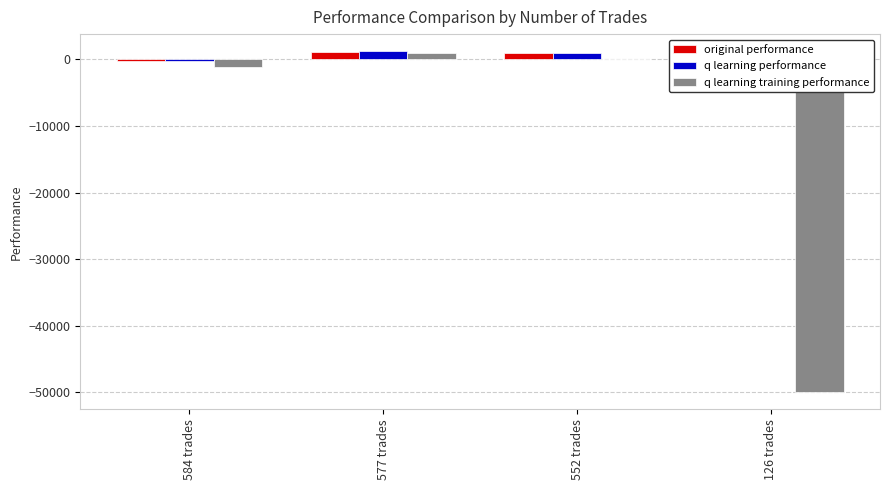

Is the value of q learning training performance at 584 trades greater than the value of q learning performance at 126 trades?

No